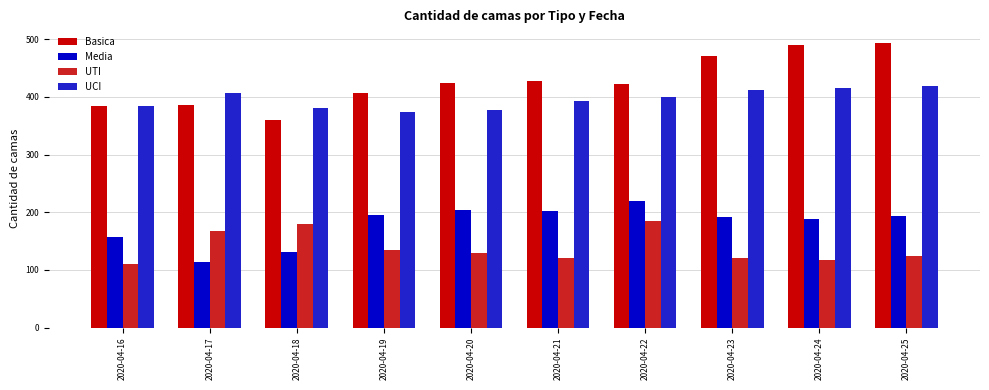

Which series has the largest total across all categories?

Basica